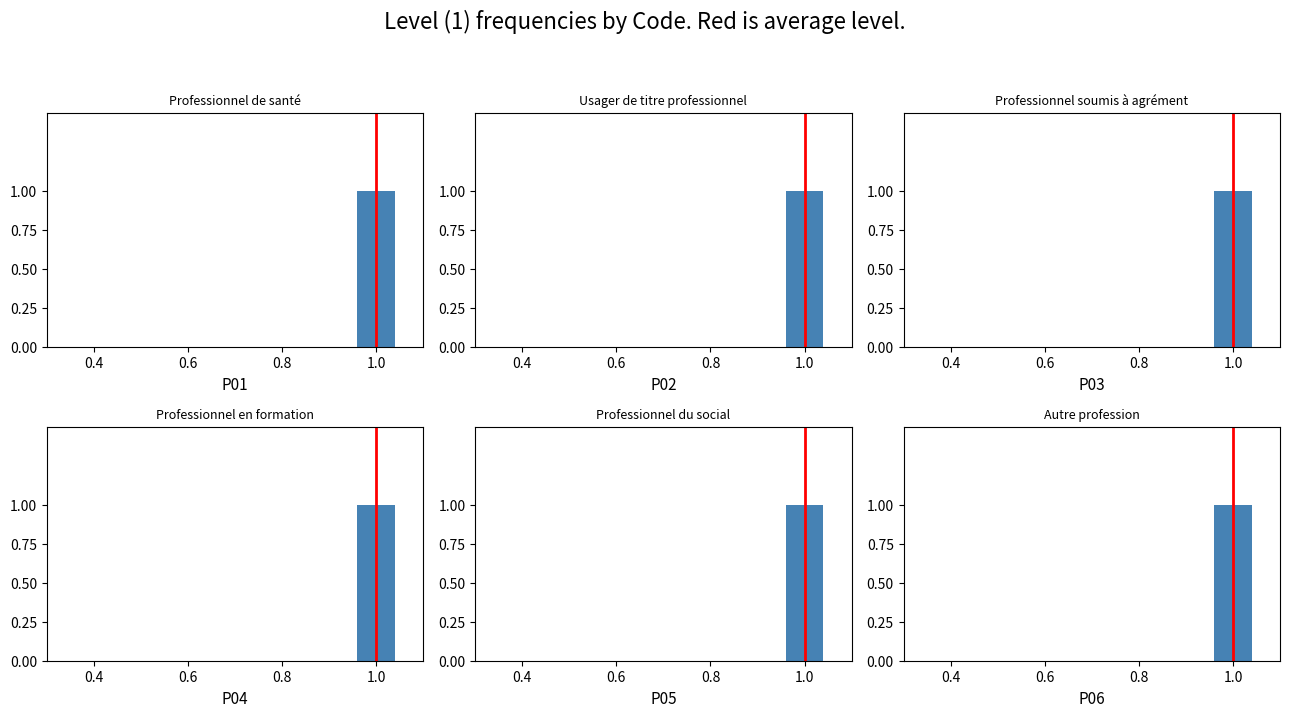

What is the maximum value shown in the chart?

1